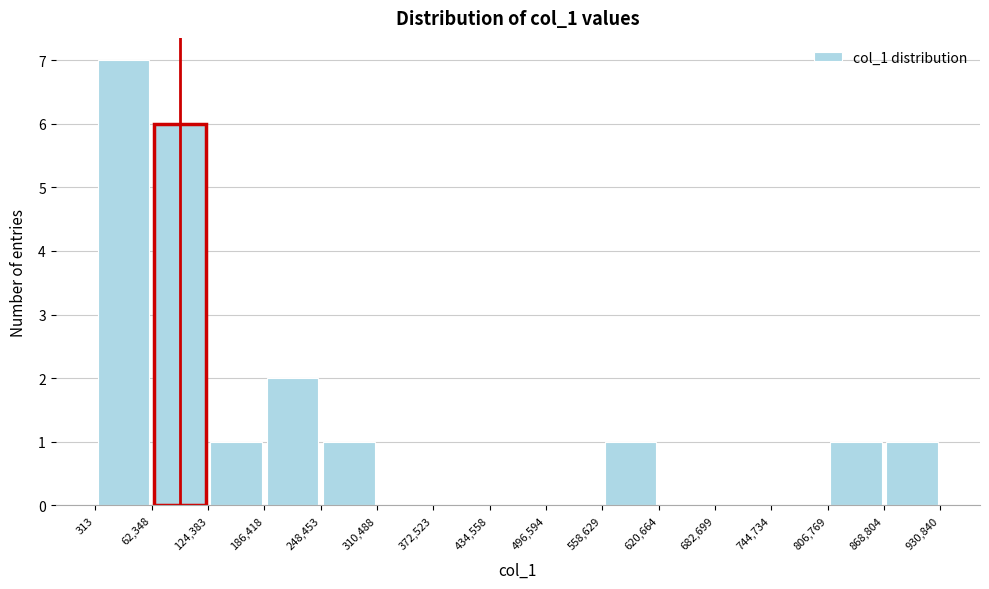

Over which range of the x-axis is the bar tallest?

313 to 62,348